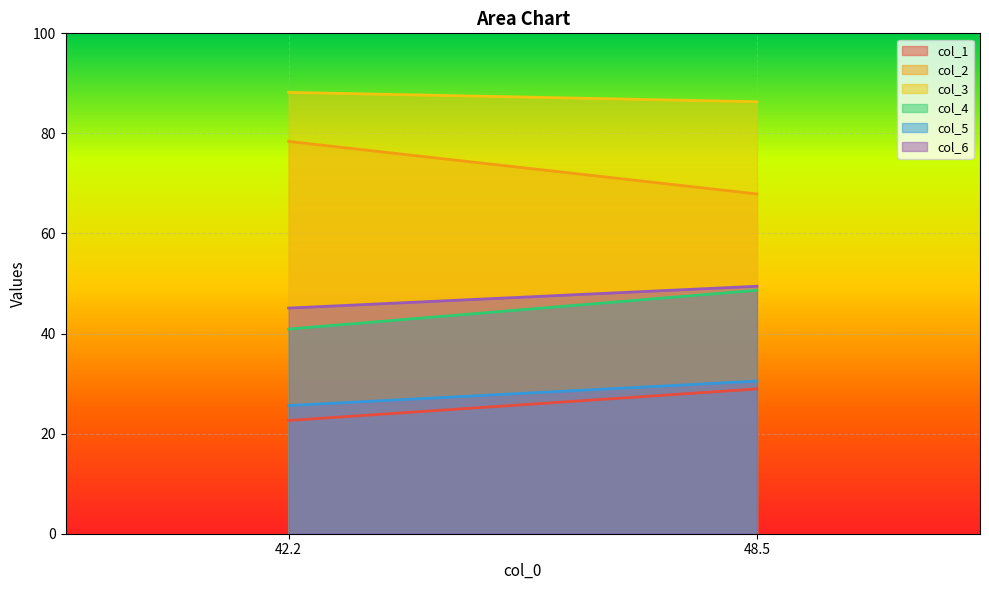

What is the sum of the col_6 values at 0 and 1?

94.5